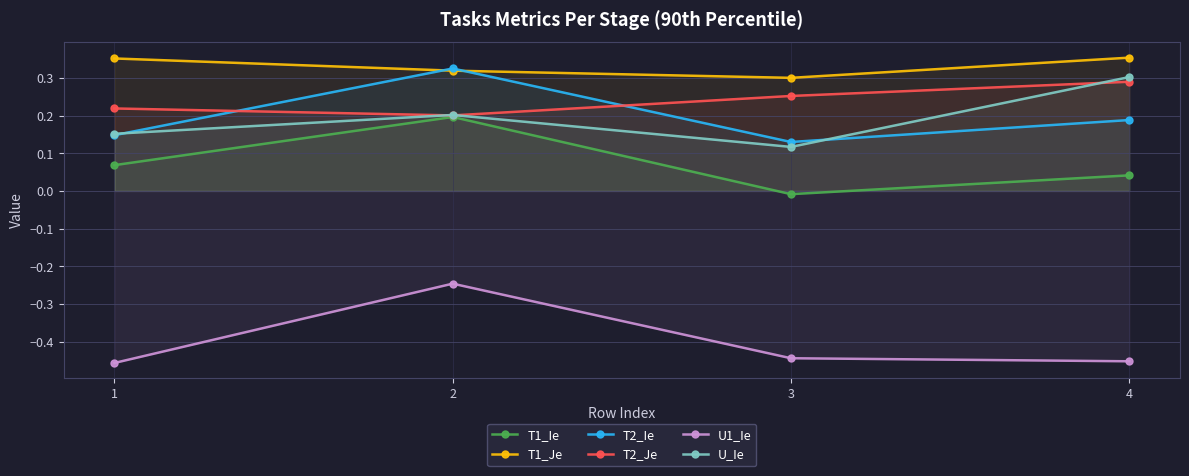

What is the average value of the T2_Ie series?

0.2